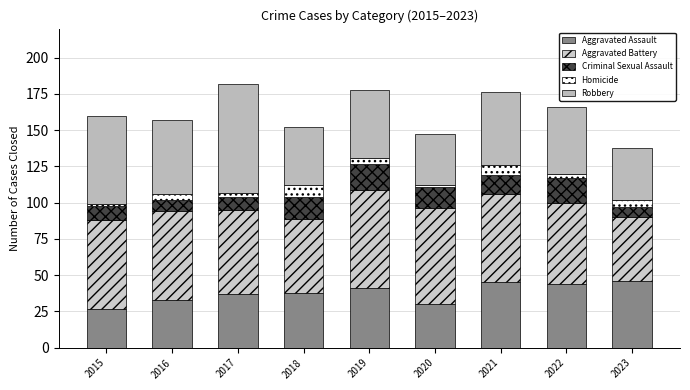

What is the difference between the Robbery values at 2021 and 2019?

3